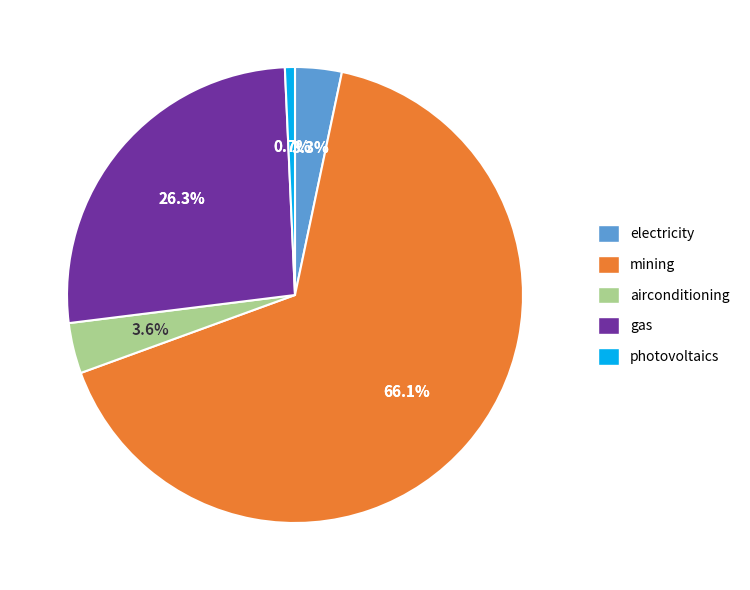

Count the number of slices in the pie.

5